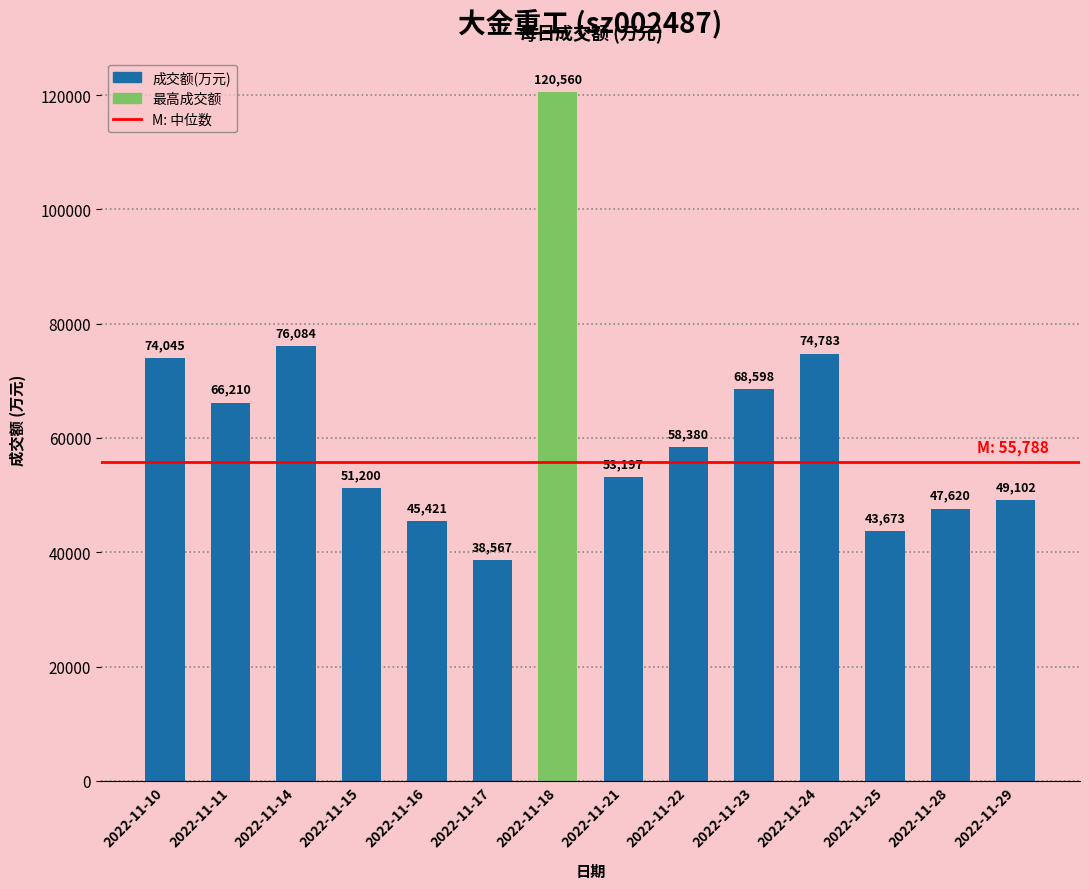

Which category has the lowest value across all series?

2022-11-17